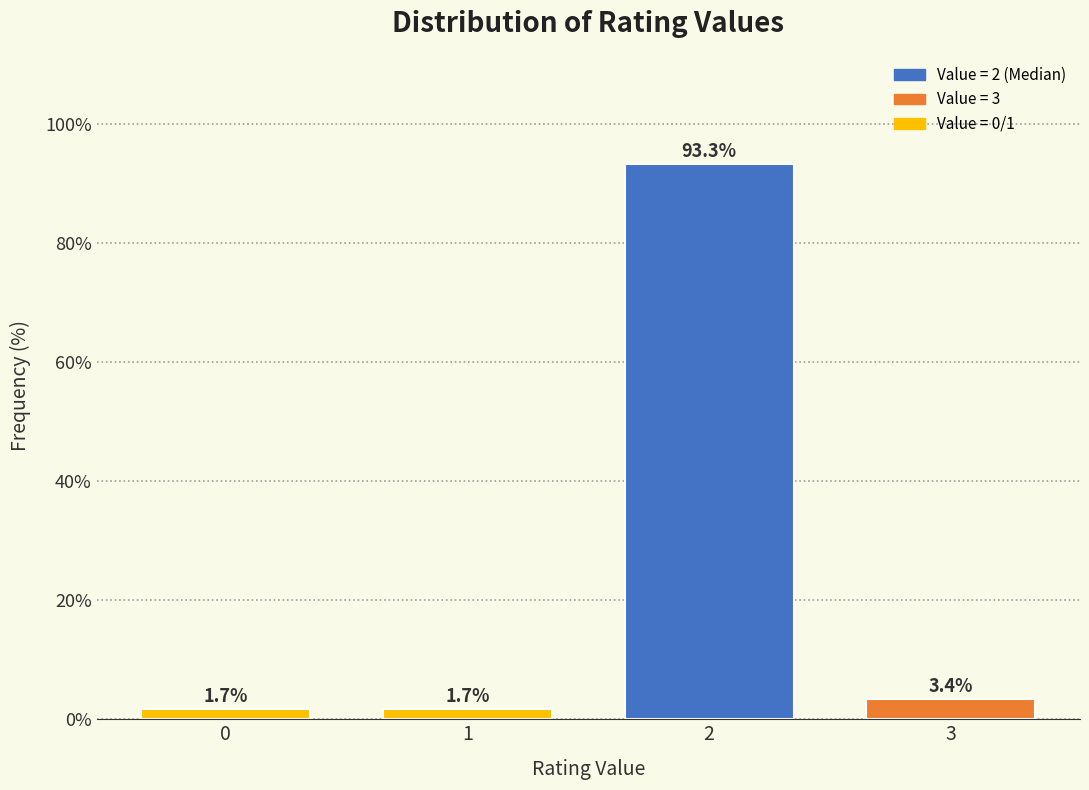

Reading right to left, transcribe all the data shown in this chart.

3=3.4	2=93.3	1=1.7	0=1.7